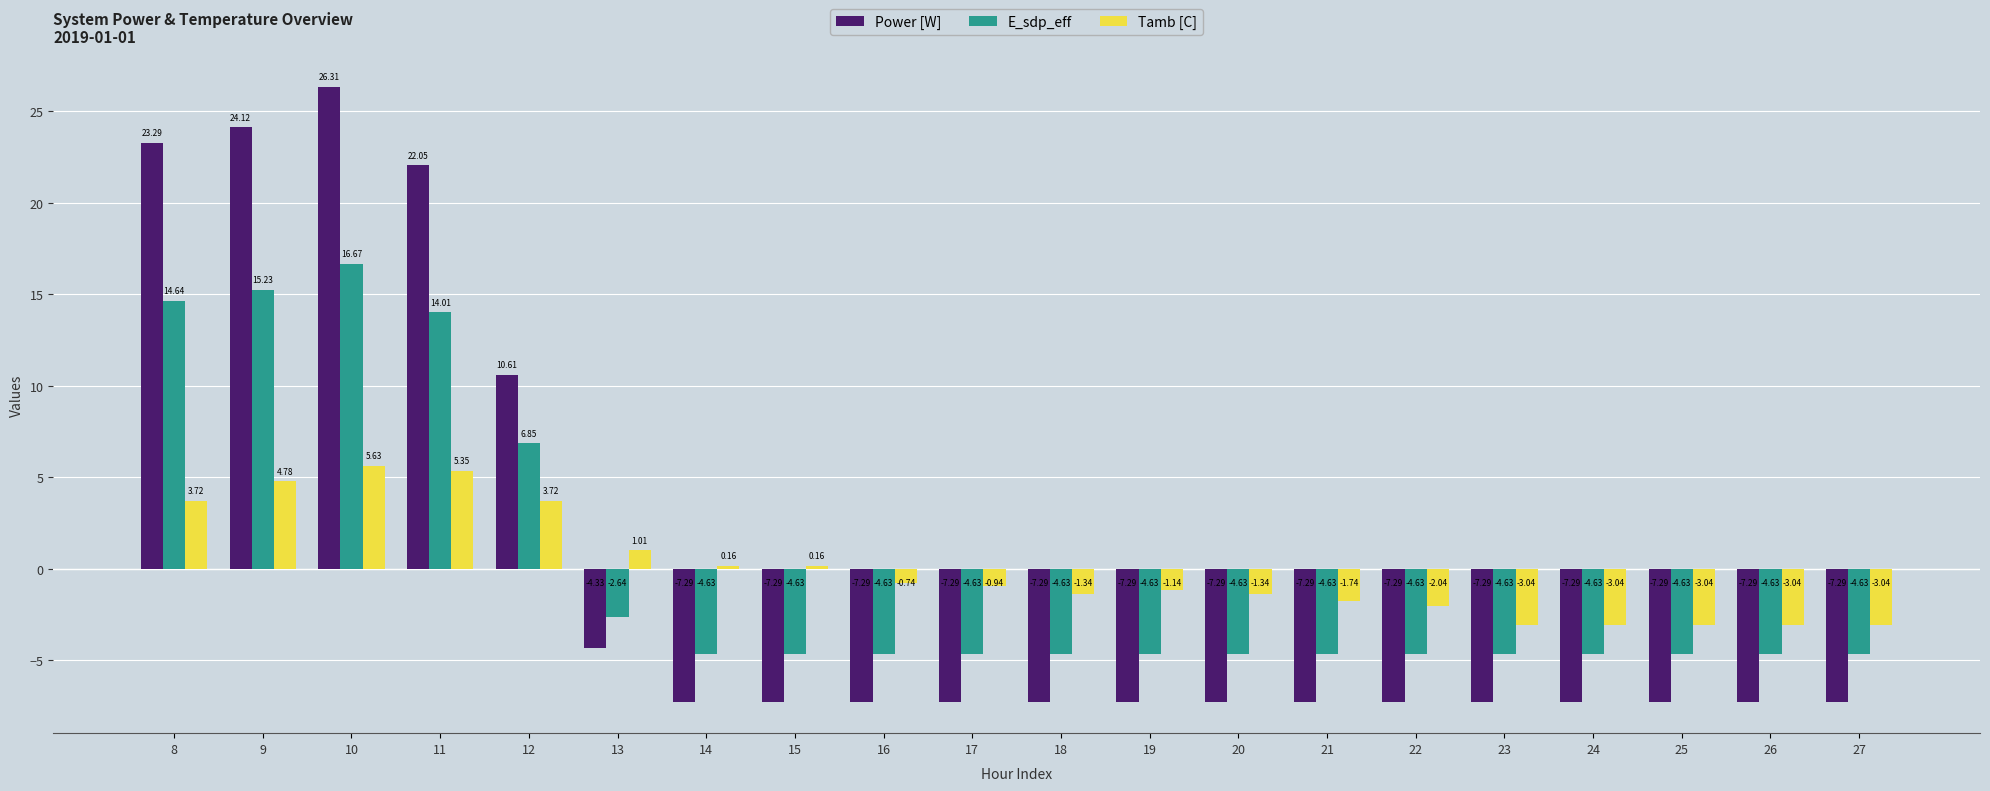

What is the difference between the maximum and second lowest values in the E_sdp_eff series?

21.3